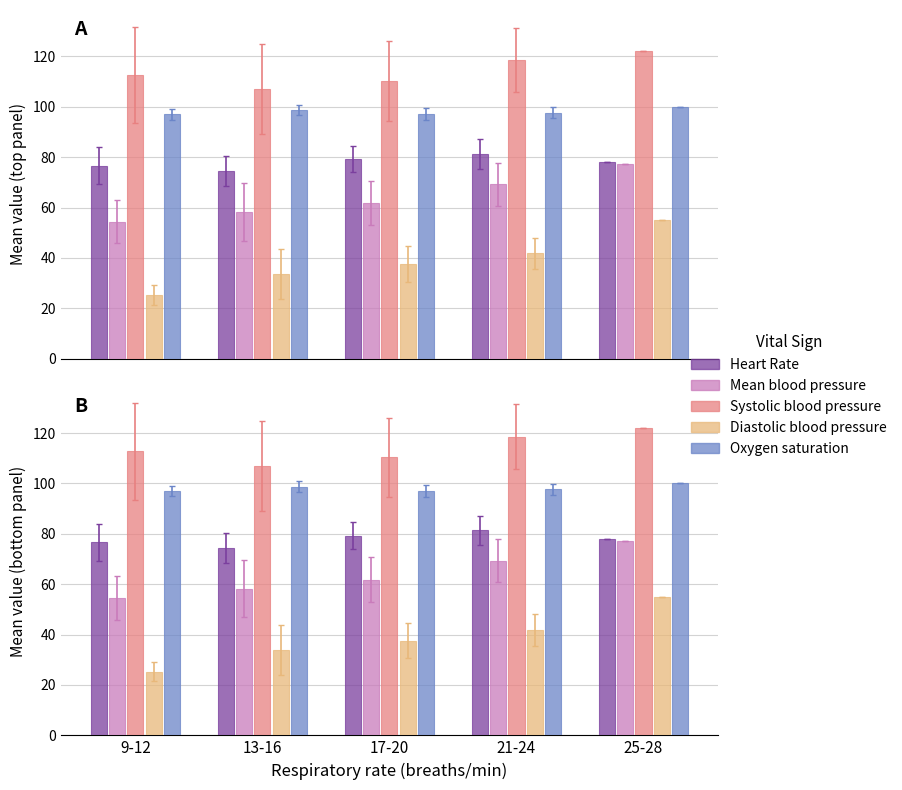

Which series changed the most between 9-12 and 21-24?

Diastolic blood pressure